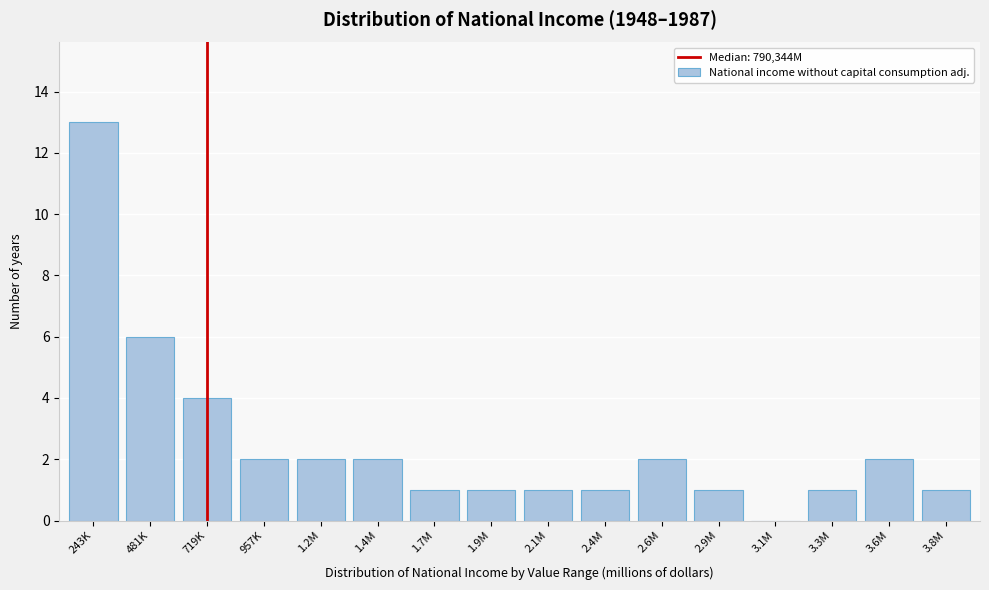

Reading left to right, extract all data points from this chart.

243K=13	481K=6	719K=4	957K=2	1.2M=2	1.4M=2	1.7M=1	1.9M=1	2.1M=1	2.4M=1	2.6M=2	2.9M=1	3.1M=0	3.3M=1	3.6M=2	3.8M=1